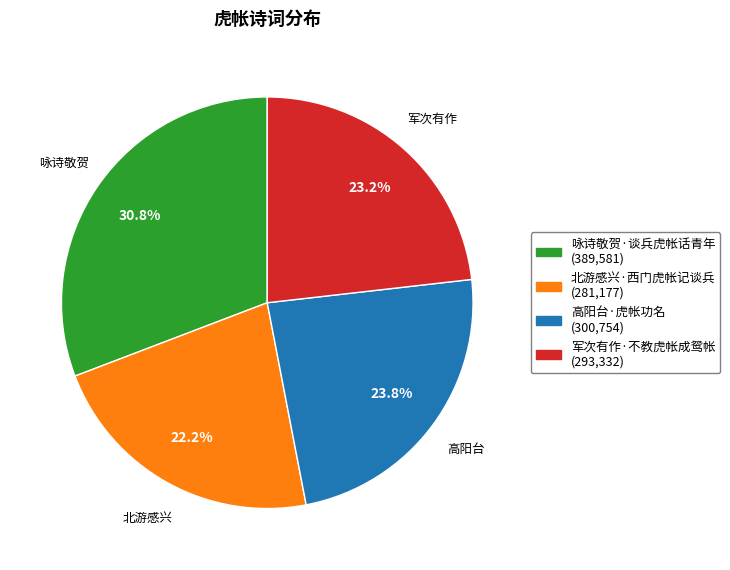

What is the smallest slice in the pie chart?

北游感兴